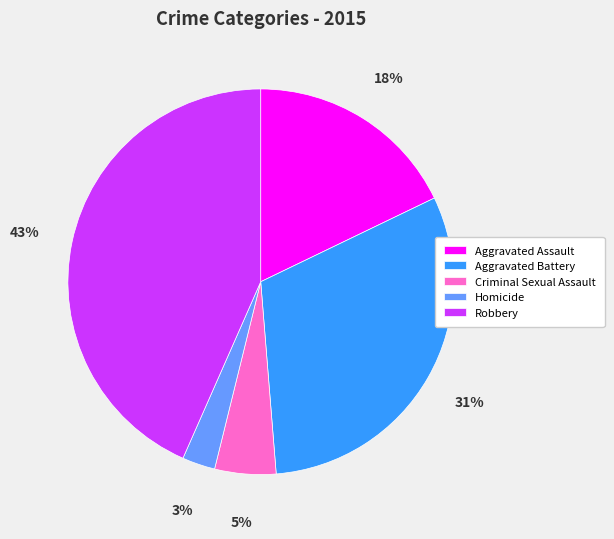

To the nearest percent, what is the difference between the Aggravated Battery and Aggravated Assault slice percentages?

13%